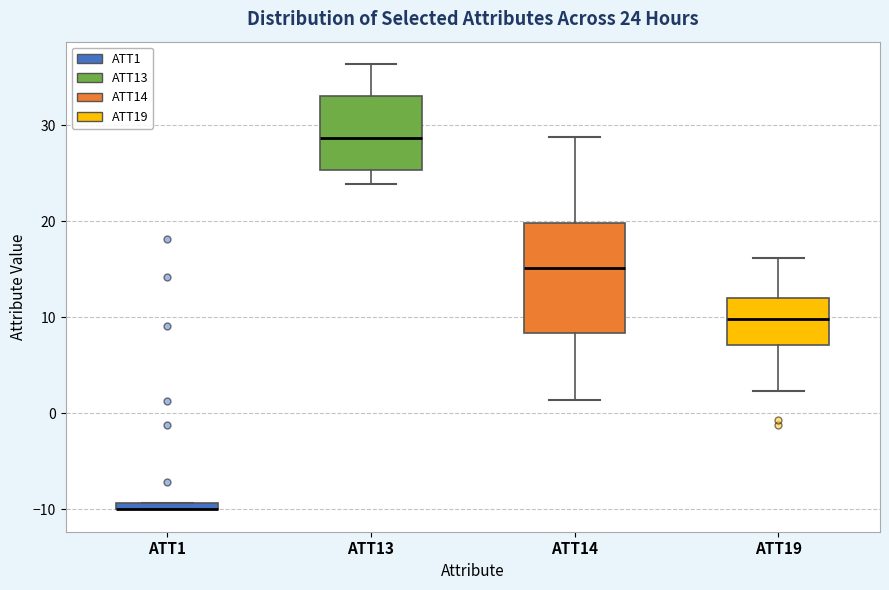

Which box is the tallest, from its lower edge to its upper edge?

ATT14